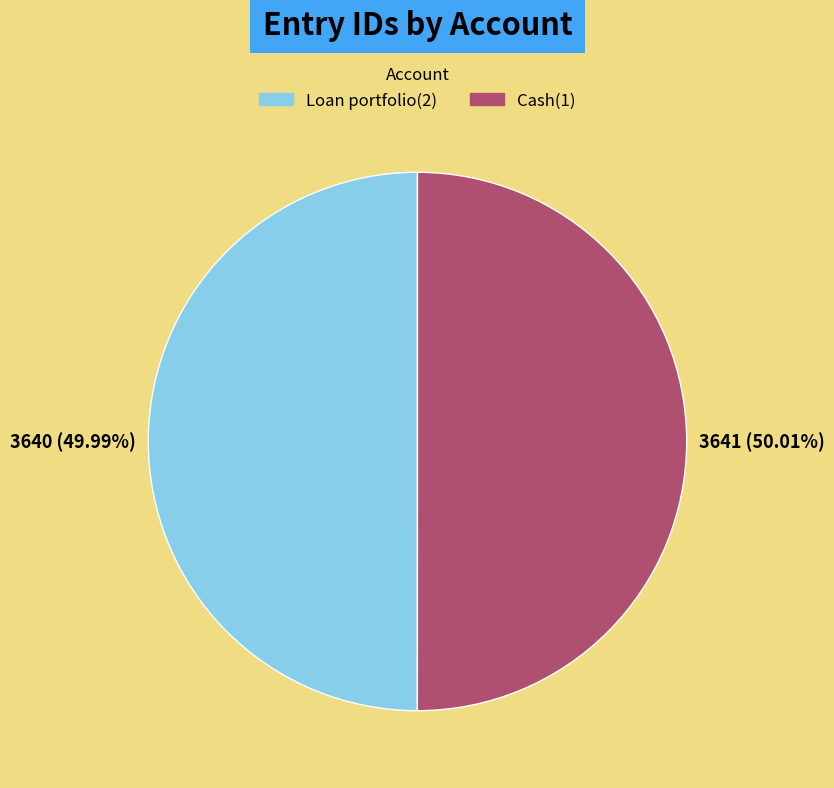

Count the number of slices in the pie.

2